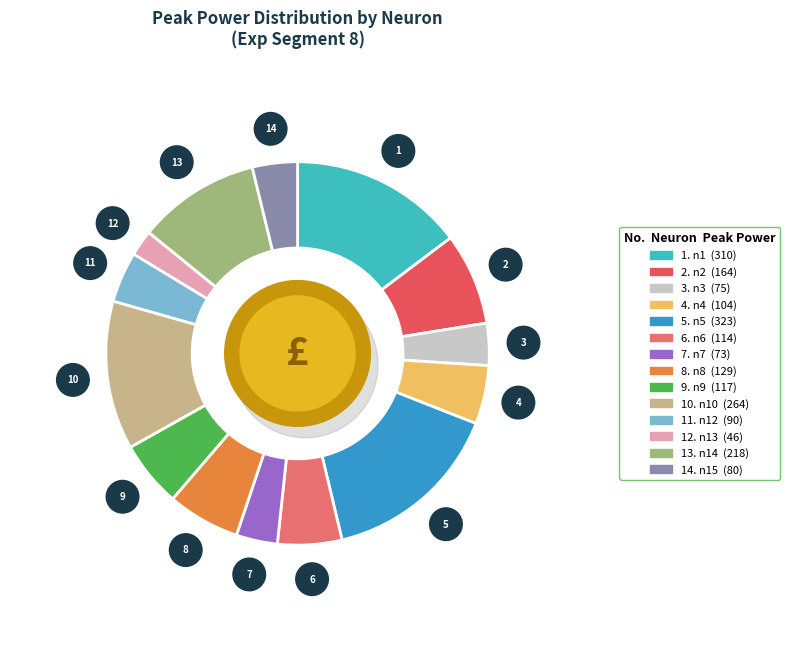

Is it true that n5 is 2% of the pie?

False